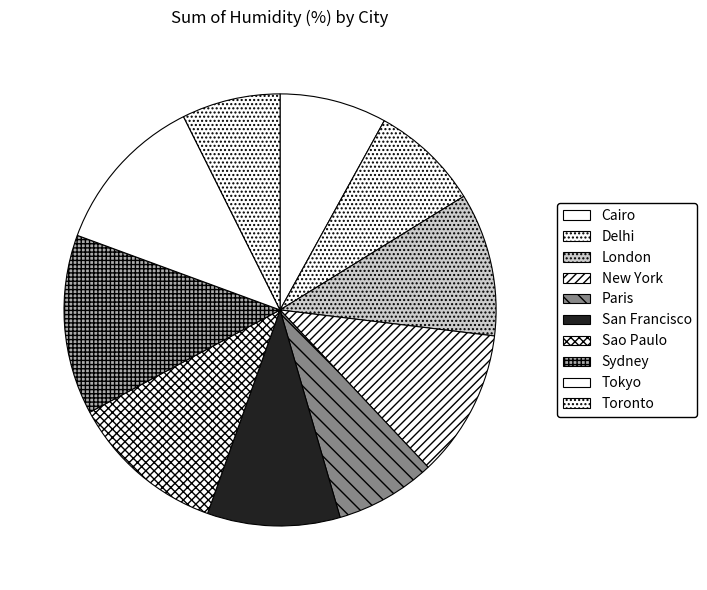

True or false: San Francisco accounts for 1% of the total.

False